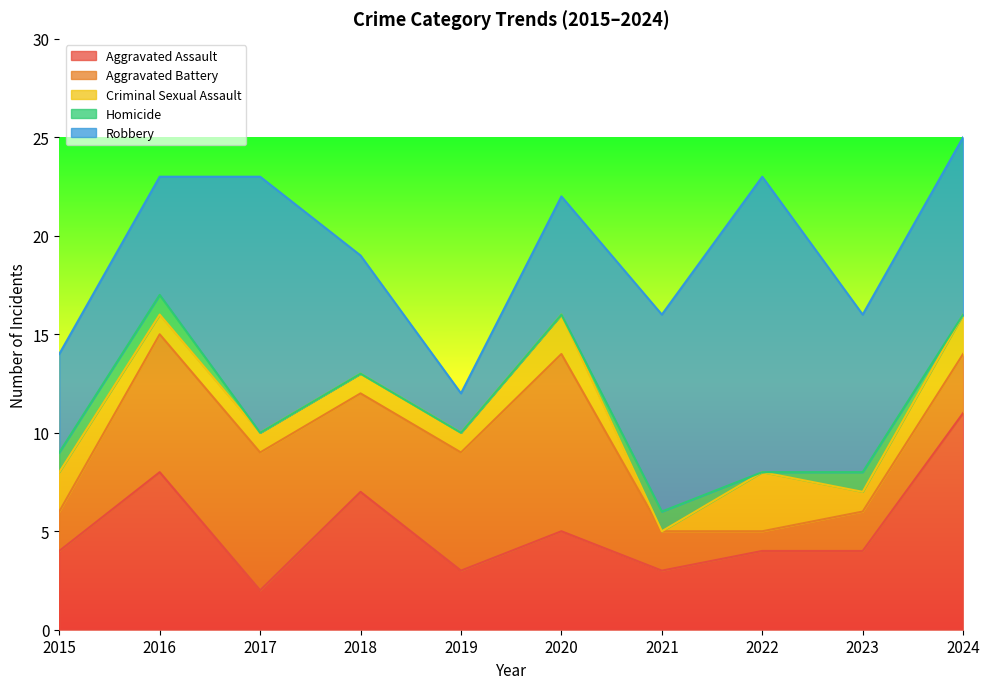

True or false: Homicide and Robbery intersect in this chart.

False